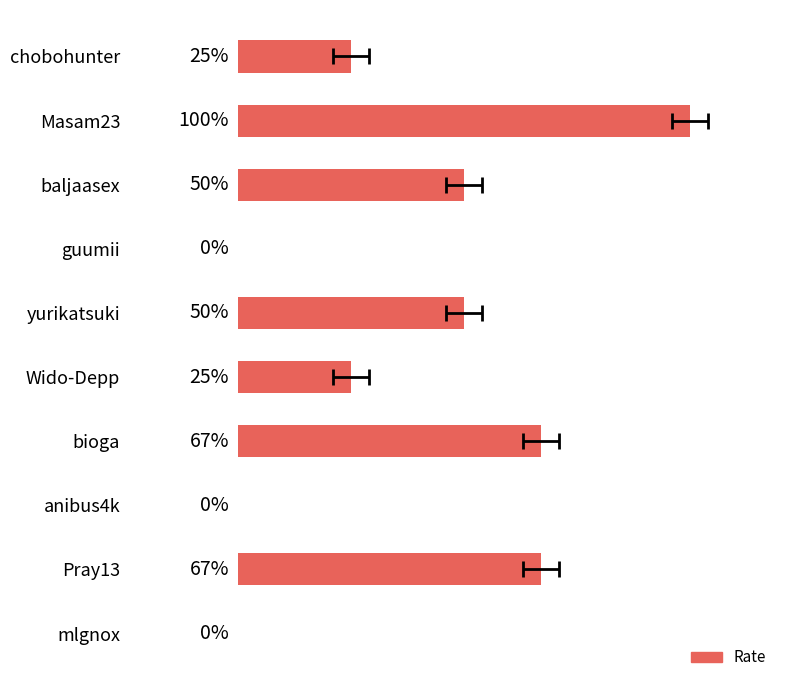

What is the difference between the maximum and second lowest values?

100